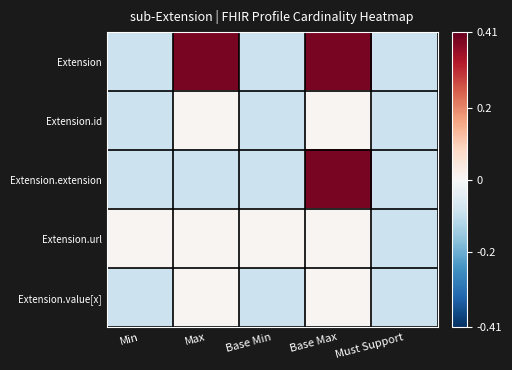

At which category does the chart reach its peak across all series?

Max